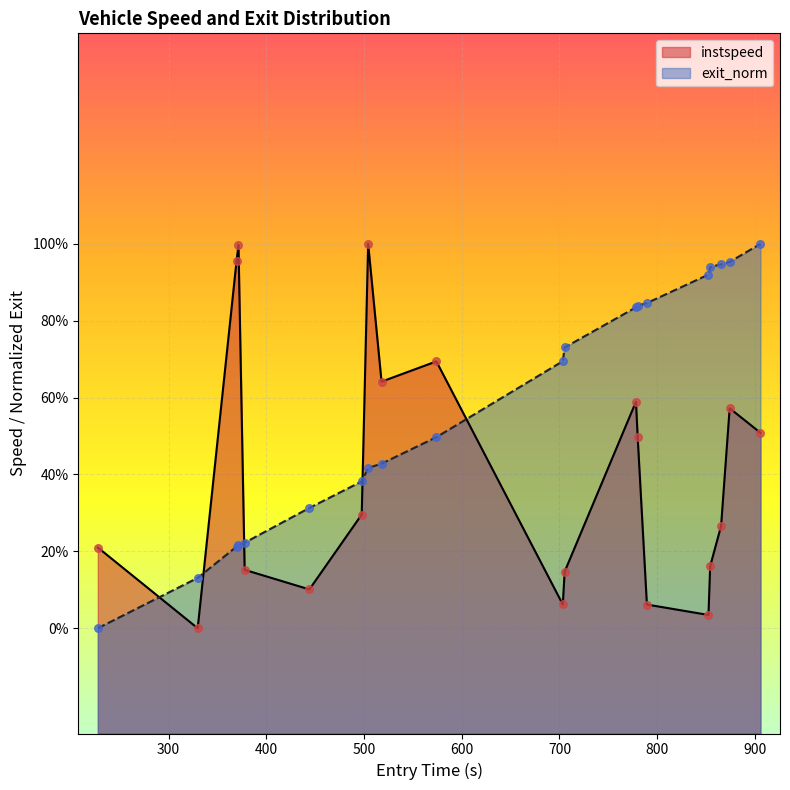

Is the value of instspeed at 200 greater than the value of exit_norm at 11?

No